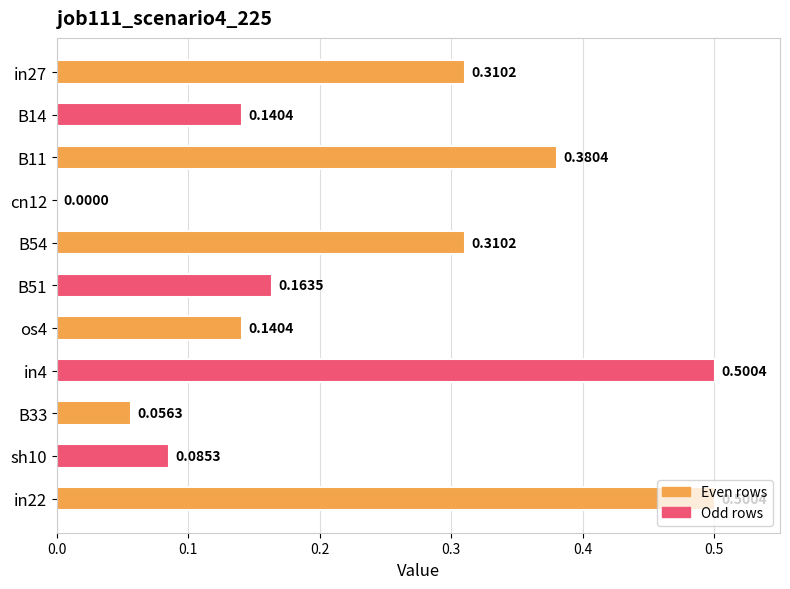

What is the change in value from in27 to B11?

+0.1